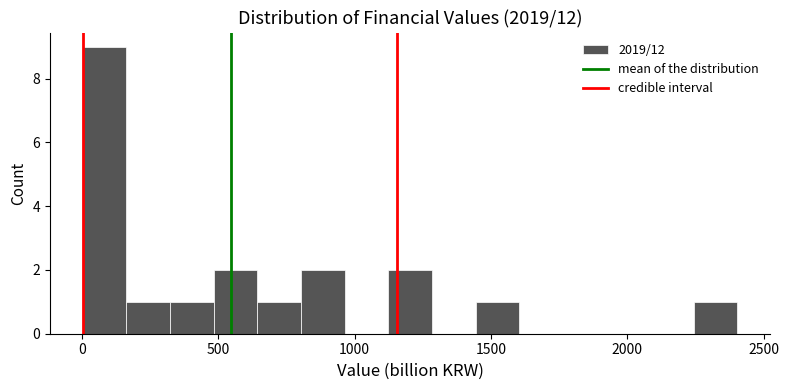

Read against the x-axis, roughly where is the centre of the tallest bar?

100